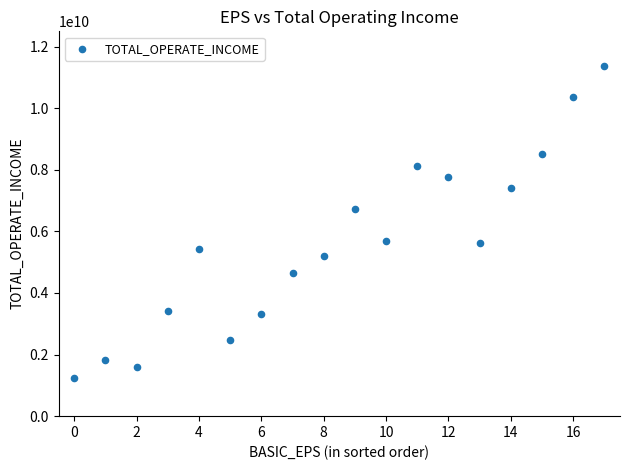

What Y value in the scatter plot is closest to 6292051421?

6737836235